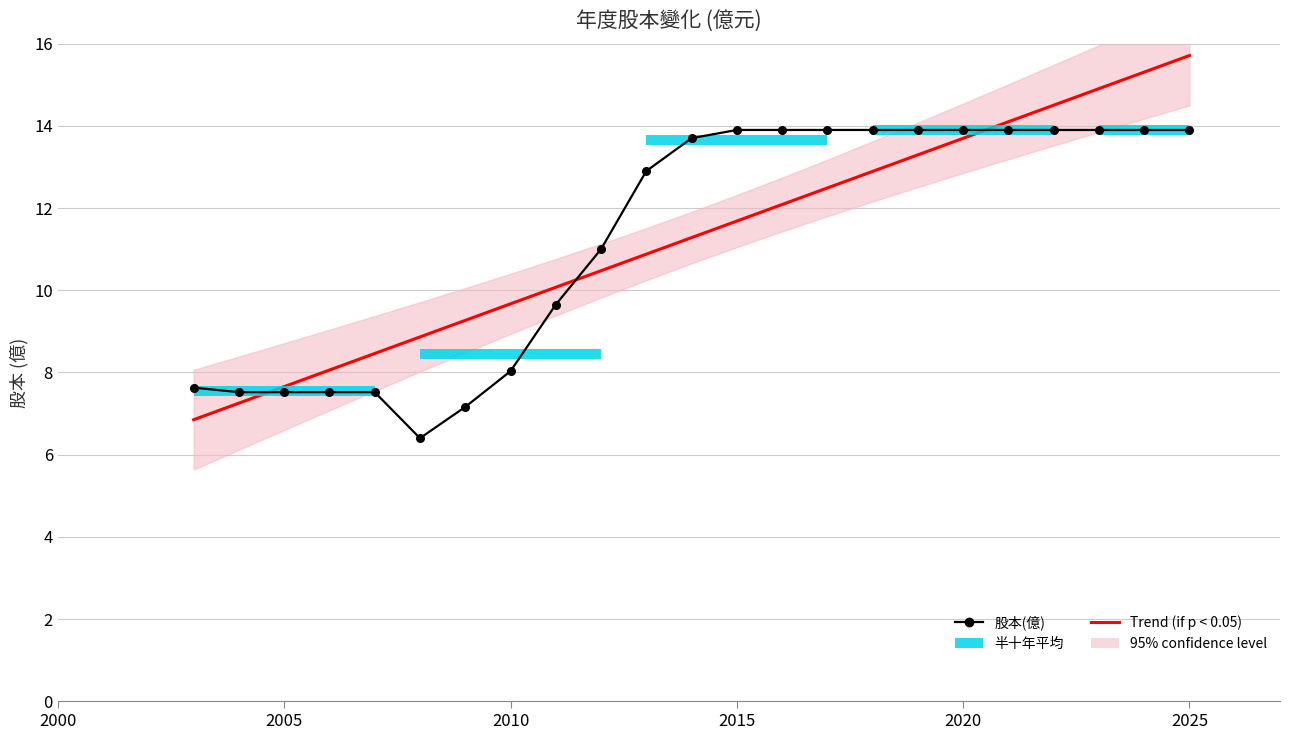

How many bars are there in total?

46